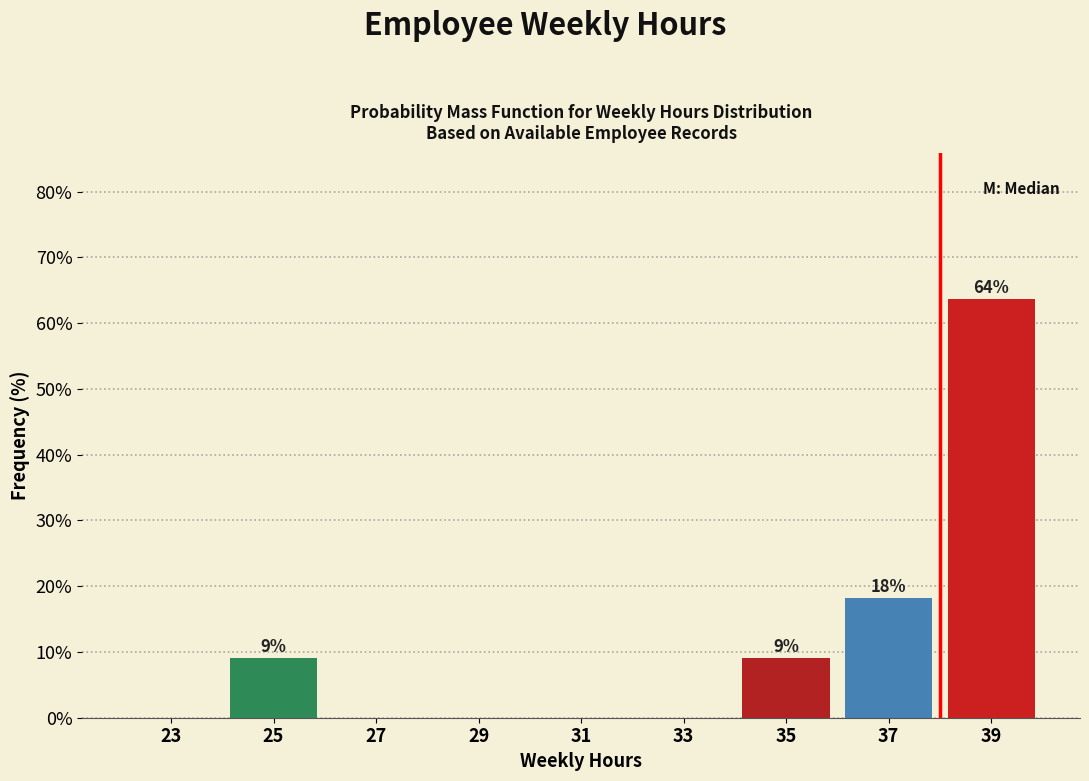

Which range on the x-axis has the tallest bar?

38 to 40